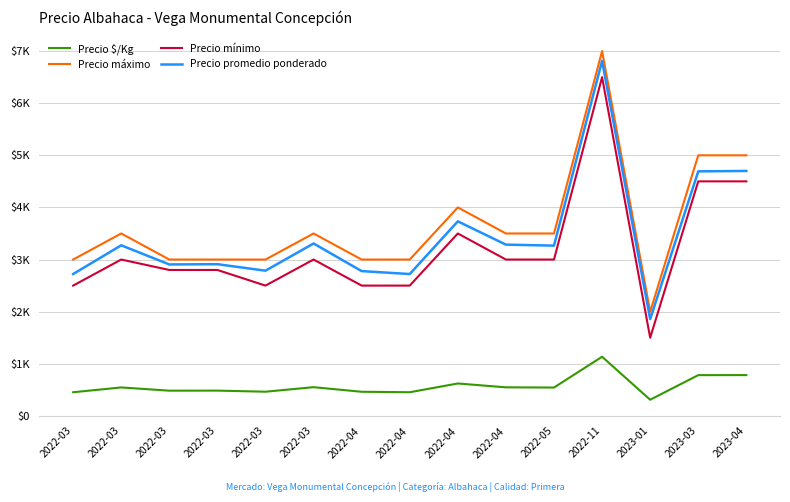

Does the chart have visible grid lines?

Yes